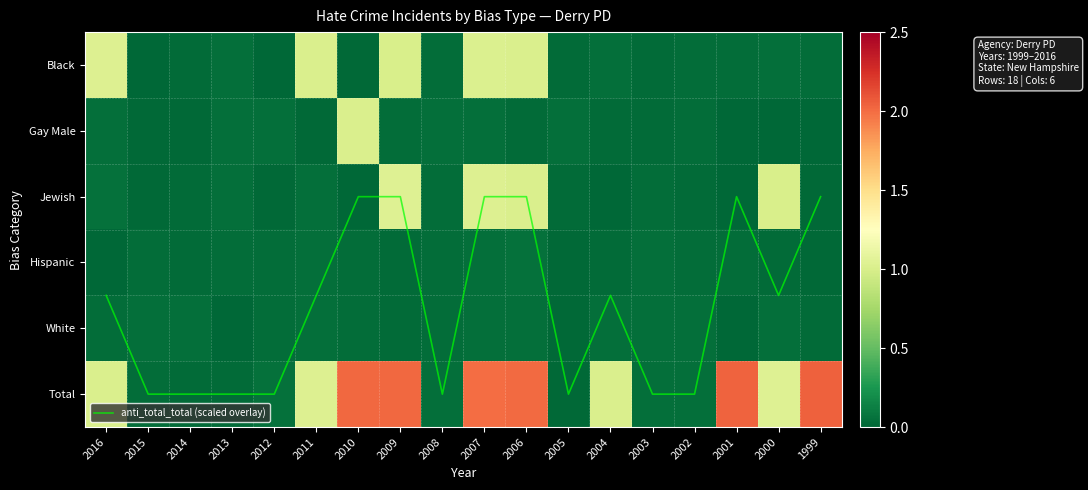

Which has a higher value, 2009 or 1999?

2009